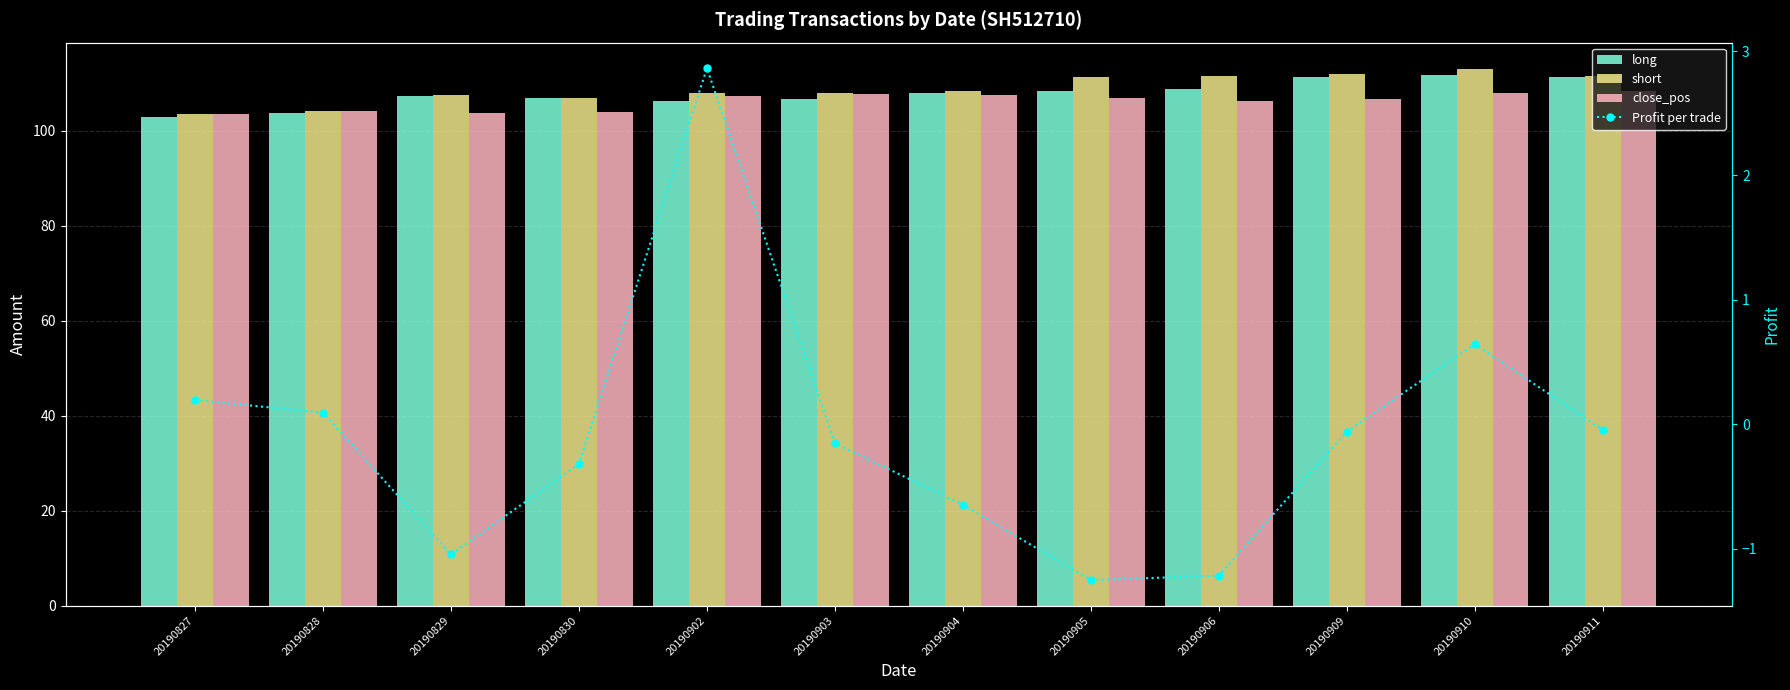

Reading left to right, list all the values displayed in this chart.

long: 20190827=102.9	20190828=103.7	20190829=107.3	20190830=106.9	20190902=106.2	20190903=106.7	20190904=107.9	20190905=108.4	20190906=108.9	20190909=111.4	20190910=111.8	20190911=111.3
short: 20190827=103.6	20190828=104.2	20190829=107.6	20190830=106.9	20190902=107.9	20190903=107.9	20190904=108.4	20190905=111.3	20190906=111.6	20190909=112.0	20190910=112.9	20190911=111.6
close_pos: 20190827=103.6	20190828=104.2	20190829=103.7	20190830=103.9	20190902=107.3	20190903=107.7	20190904=107.6	20190905=106.9	20190906=106.2	20190909=106.7	20190910=107.9	20190911=108.4
Profit per trade: 20190827=0.2	20190828=0.1	20190829=-1.0	20190830=-0.3	20190902=2.9	20190903=-0.2	20190904=-0.6	20190905=-1.3	20190906=-1.2	20190909=-0.1	20190910=0.6	20190911=-0.0